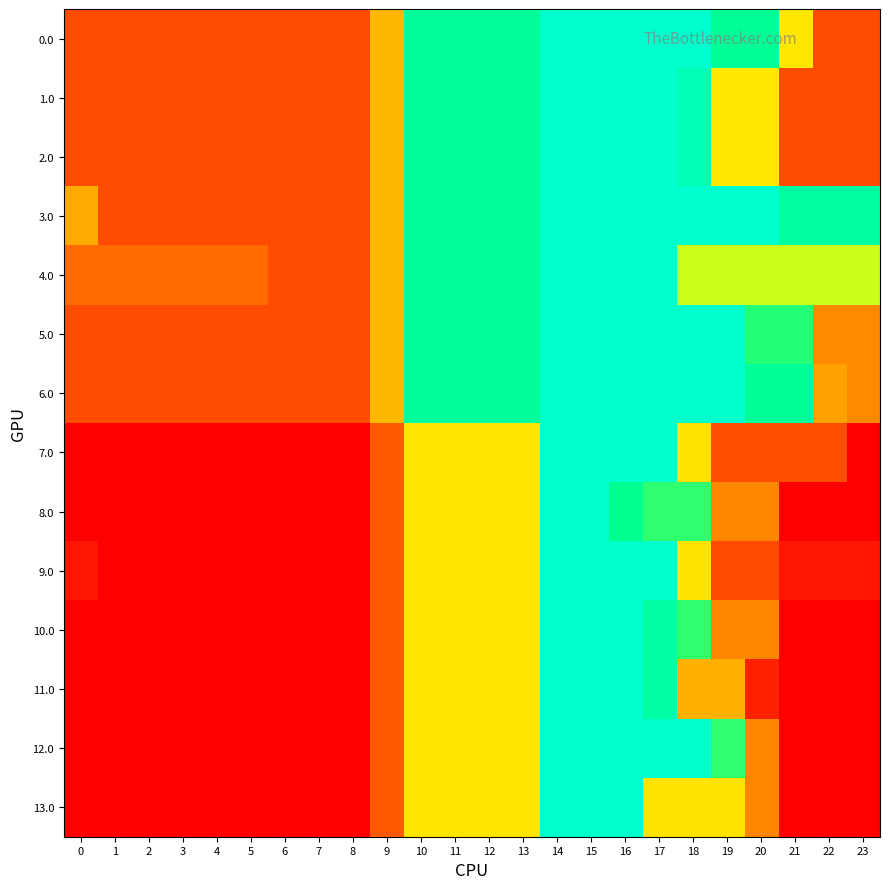

Which has a higher value, 5 or 21?

21